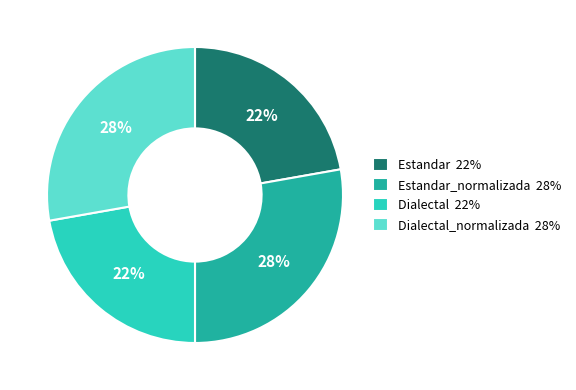

Between Estandar 22% and Dialectal_normalizada 28%, which is larger?

Dialectal_normalizada 28%